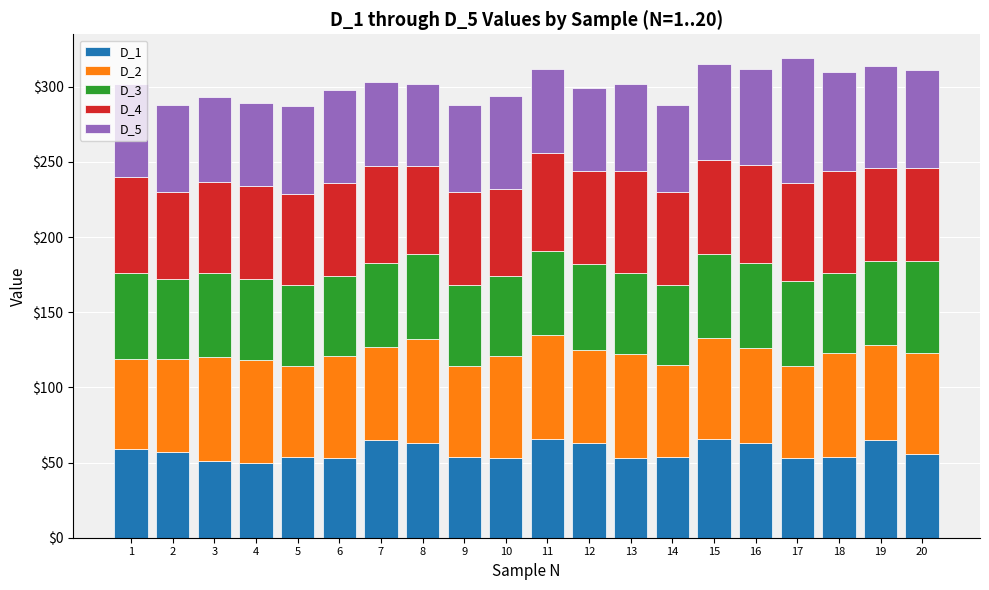

What is the total value across all series at 2?

288